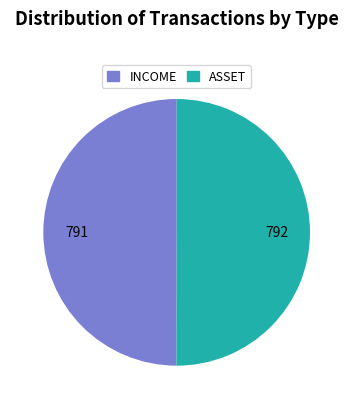

Combined, do ASSET and INCOME account for over 50%?

Yes